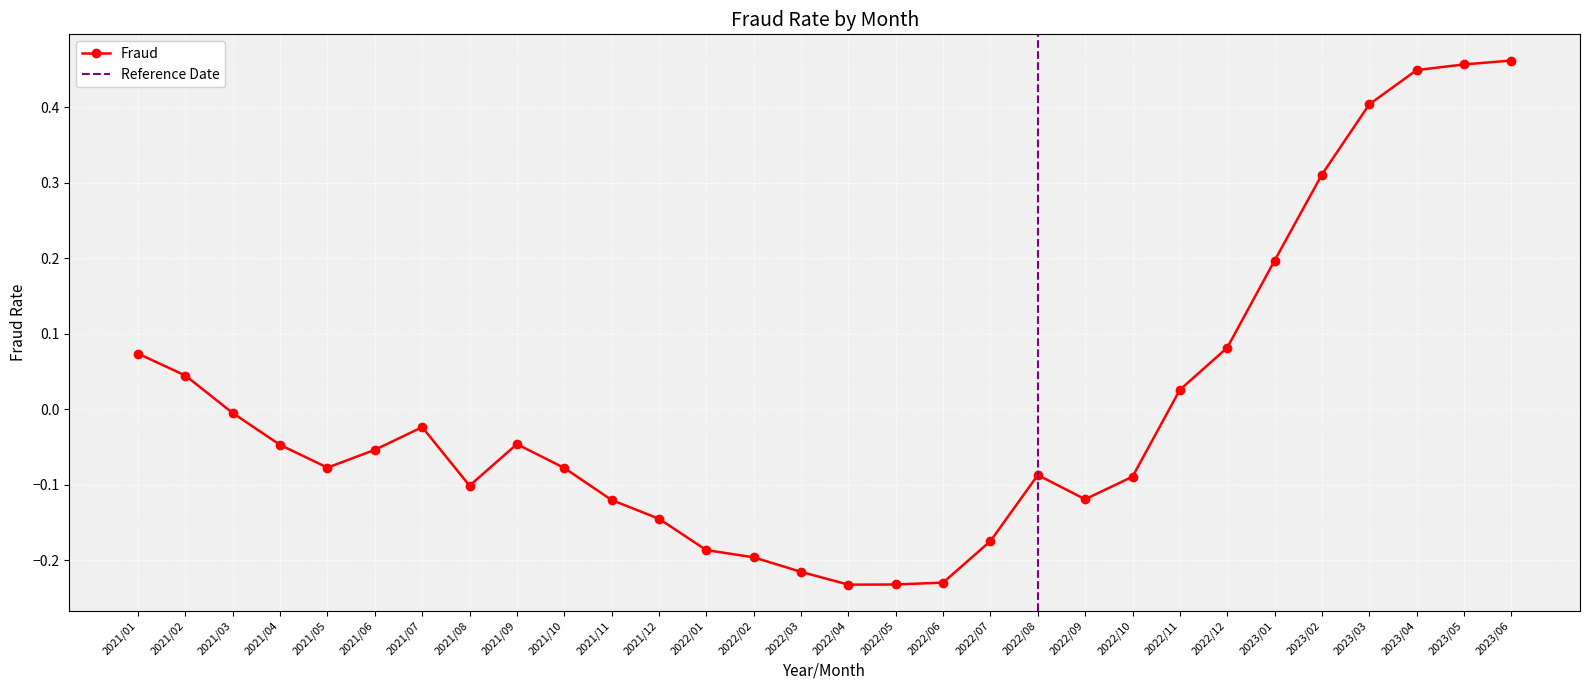

What is the label of the 25th point from the right?

2021/06